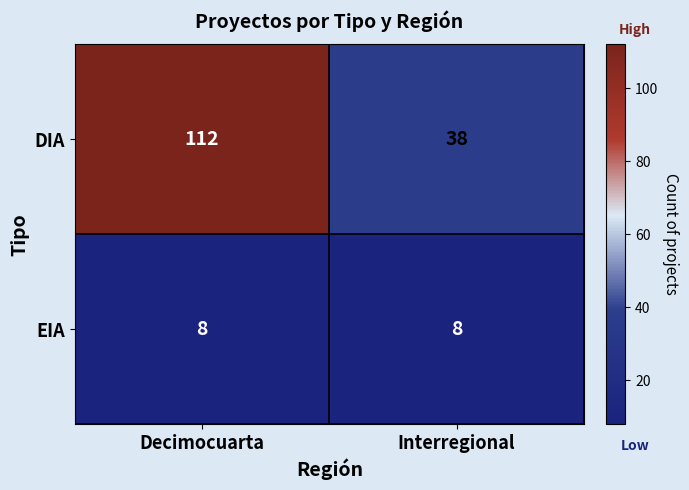

What is the spread (max minus min) of values at Decimocuarta?

104